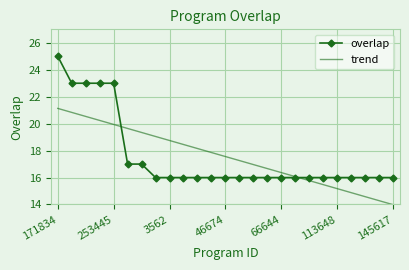

Rank the series by their maximum value, from lowest to highest.

trend, overlap